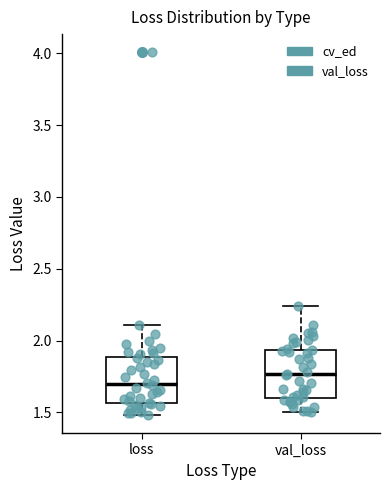

Reading left to right, read every box against the y-axis: the position of its median line, the range the box covers, and the ends of its whiskers. The values are not printed on the chart, so give them approximately, as read against the axis.

loss: median 1.70, box 1.55 to 1.90, whiskers 1.50 to 2.10
val_loss: median 1.75, box 1.60 to 1.95, whiskers 1.50 to 2.25